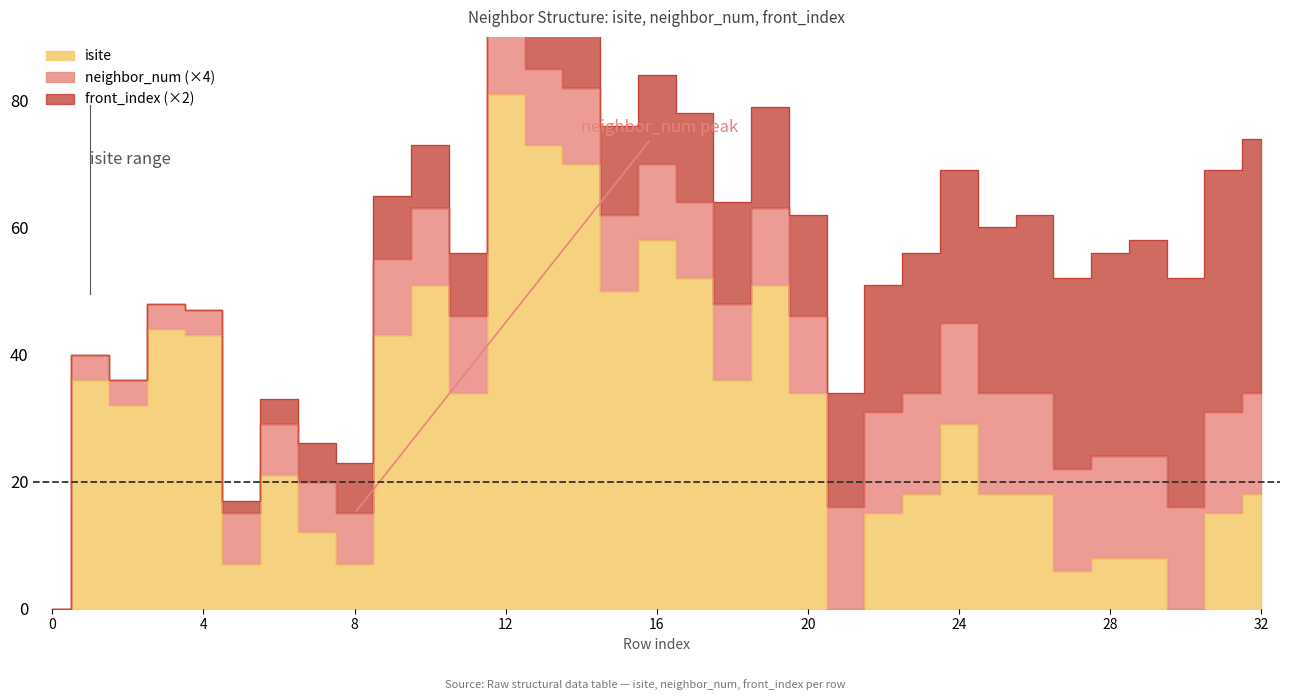

Reading right to left, what are all the values shown in this chart?

isite: 32=18	31=15	30=0	29=8	28=8	27=6	26=18	25=18	24=29	23=18	22=15	21=0	20=34	19=51	18=36	17=52	16=58	15=50	14=70	13=73	12=81	11=34	10=51	9=43	8=7	7=12	6=21	5=7	4=43	3=44	2=32	1=36	0=0
neighbor_num: 32=4	31=4	30=4	29=4	28=4	27=4	26=4	25=4	24=4	23=4	22=4	21=4	20=3	19=3	18=3	17=3	16=3	15=3	14=3	13=3	12=3	11=3	10=3	9=3	8=2	7=2	6=2	5=2	4=1	3=1	2=1	1=1	0=0
front_index: 32=20	31=19	30=18	29=17	28=16	27=15	26=14	25=13	24=12	23=11	22=10	21=9	20=8	19=8	18=8	17=7	16=7	15=7	14=6	13=6	12=6	11=5	10=5	9=5	8=4	7=3	6=2	5=1	4=0	3=0	2=0	1=0	0=0